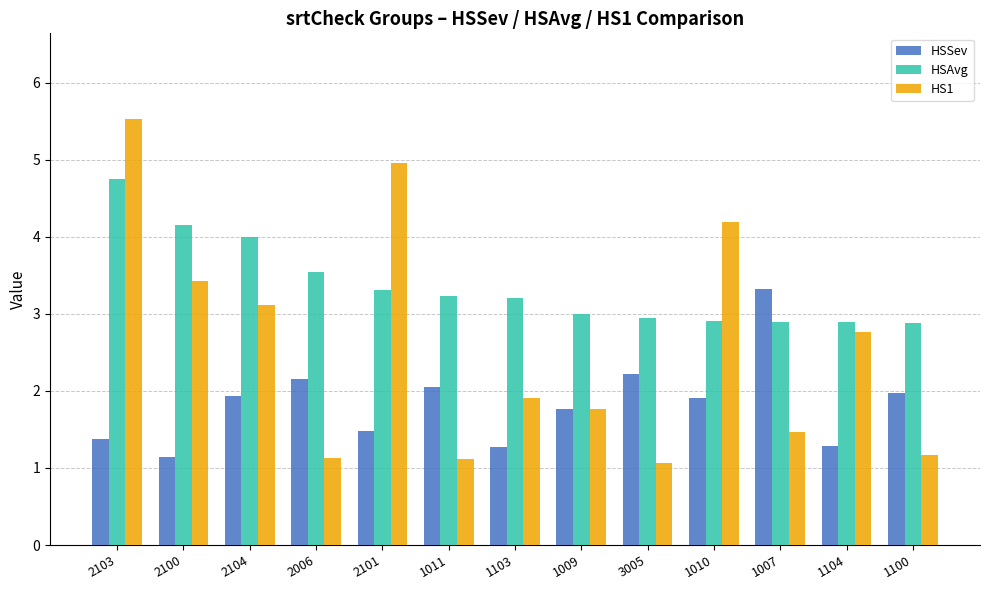

Does the chart contain stacked bars?

No